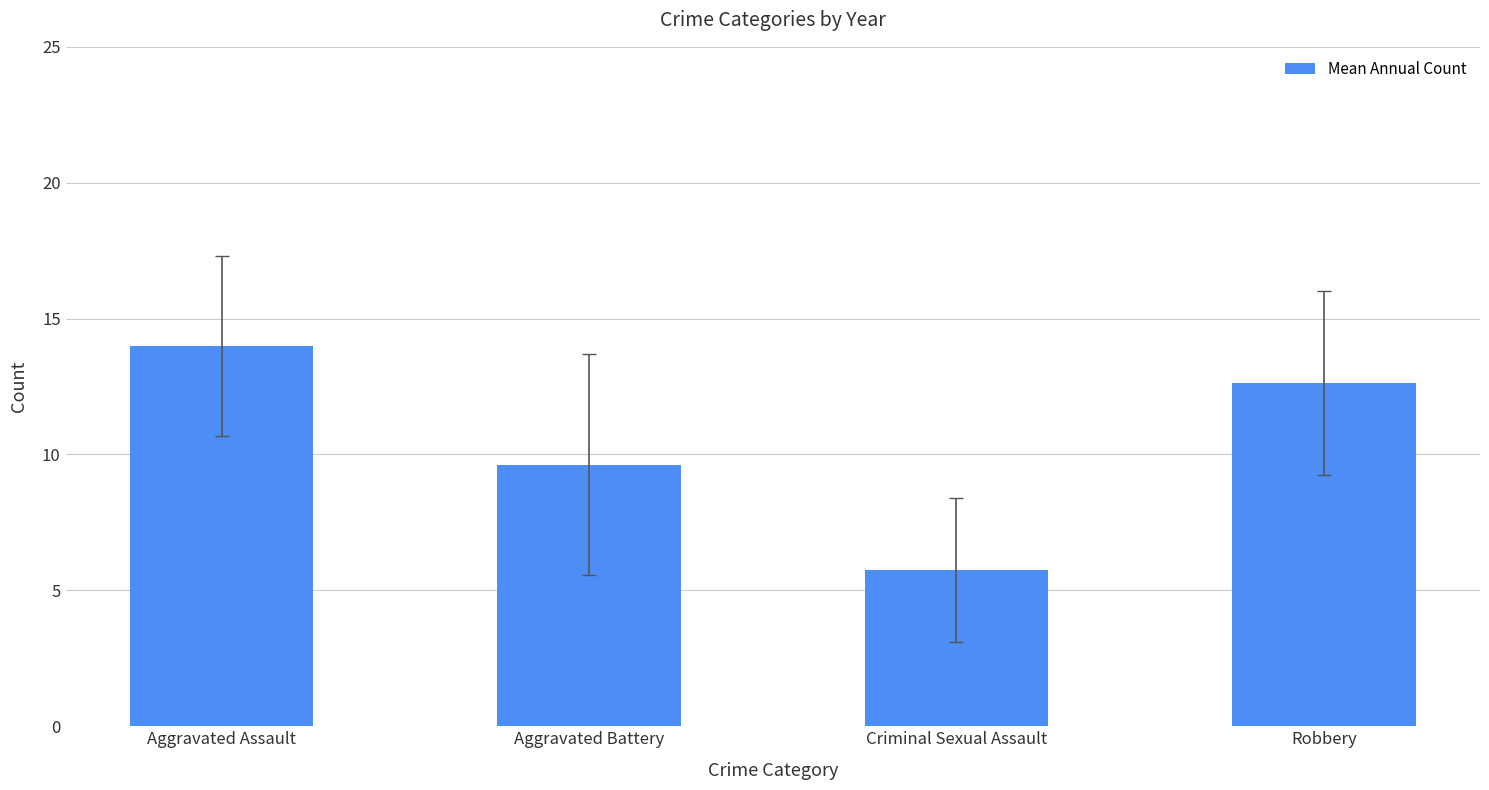

What is the maximum value shown in the chart?

14.0